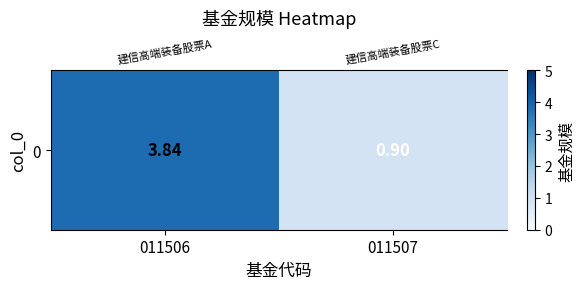

Where does the data first go above 3?

011506